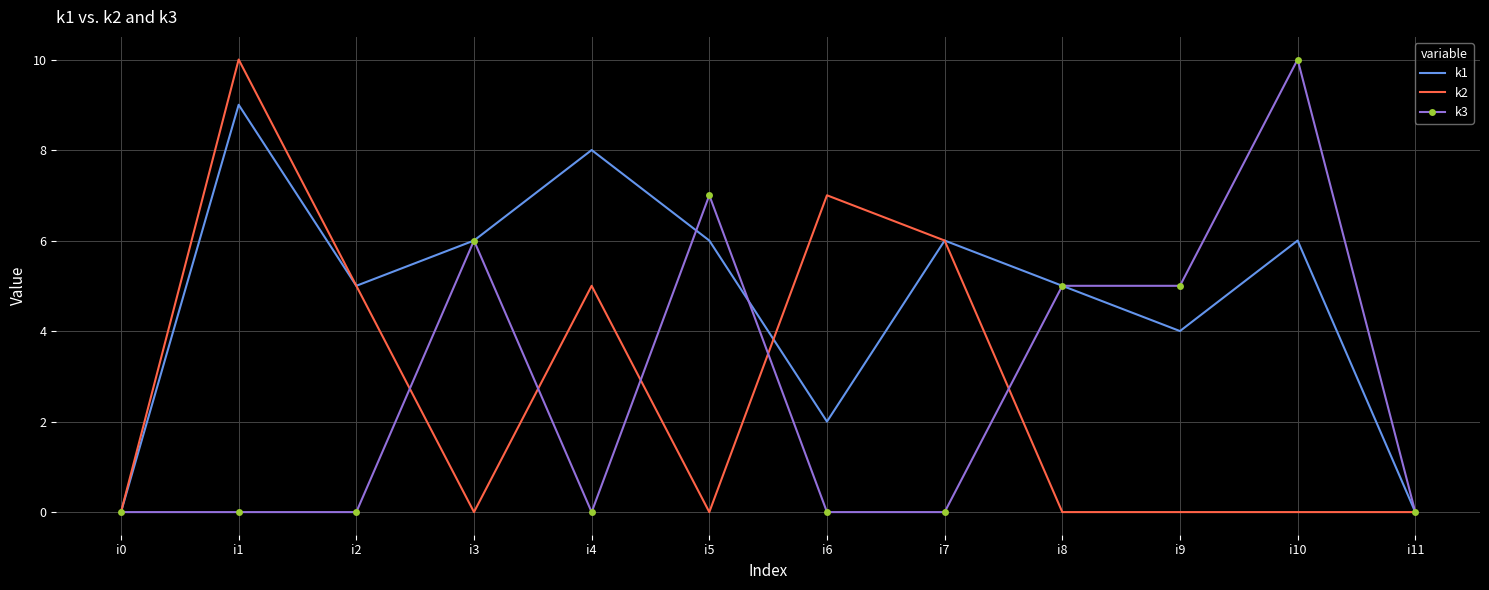

Reading left to right, transcribe all the data shown in this chart.

k1: 0	9	5	6	8	6	2	6	5	4	6	0
k2: 0	10	5	0	5	0	7	6	0	0	0	0
k3: 0	0	0	6	0	7	0	0	5	5	10	0